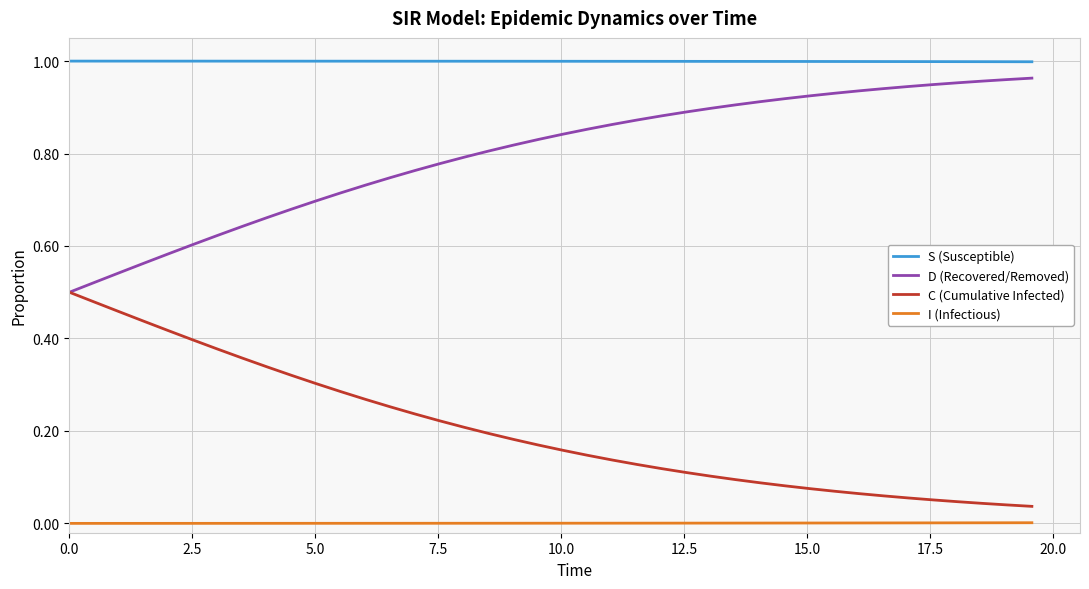

True or false: C (Cumulative Infected) and S (Susceptible) intersect in this chart.

False